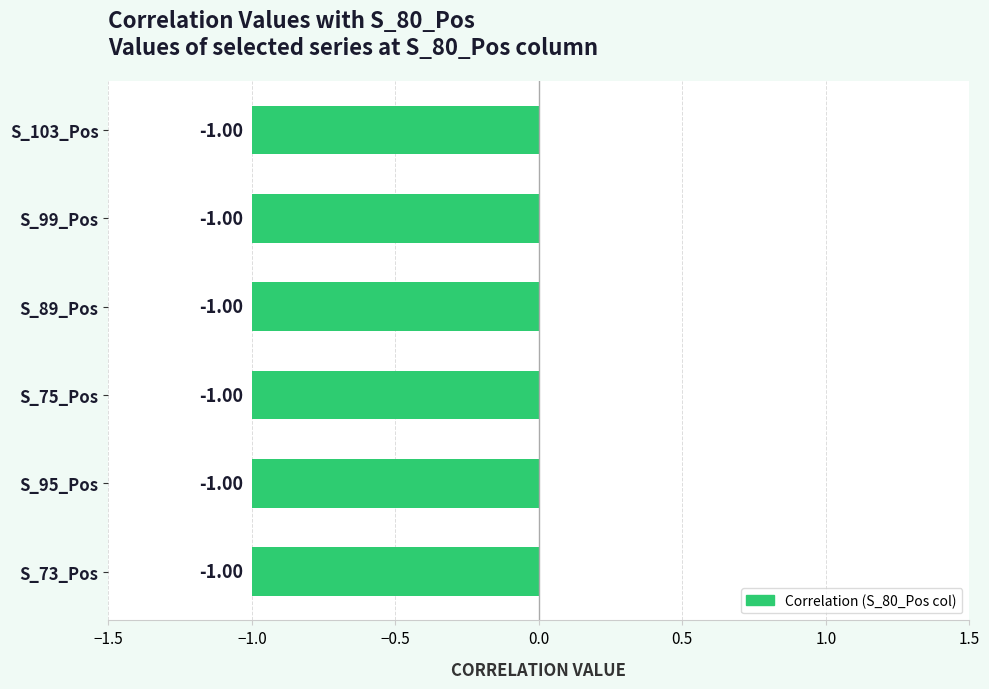

Between 21 and 8, which is larger?

21